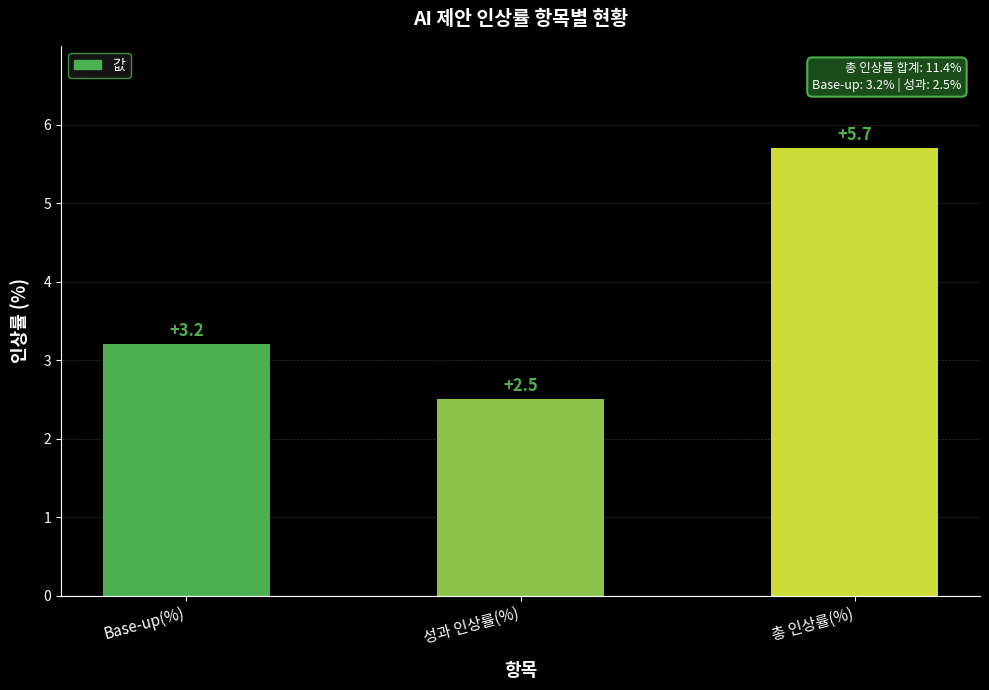

What position from the left is 총 인상률(%)?

3